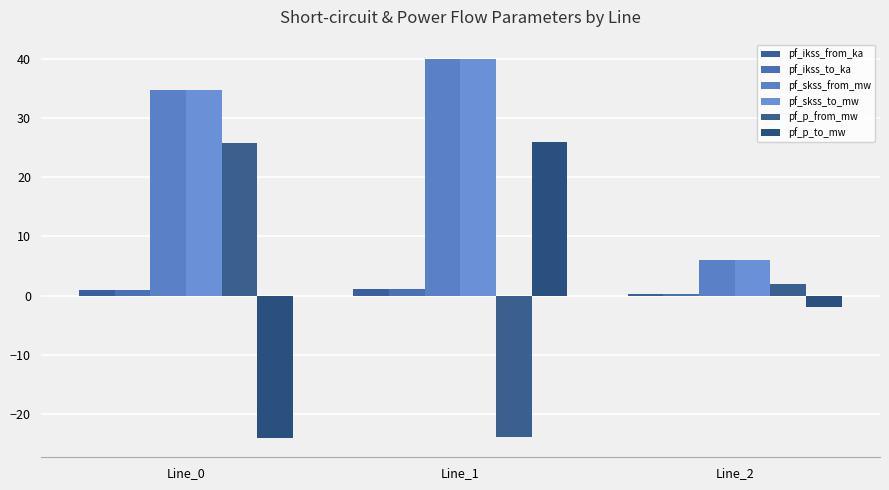

Count the number of data series in this chart.

6